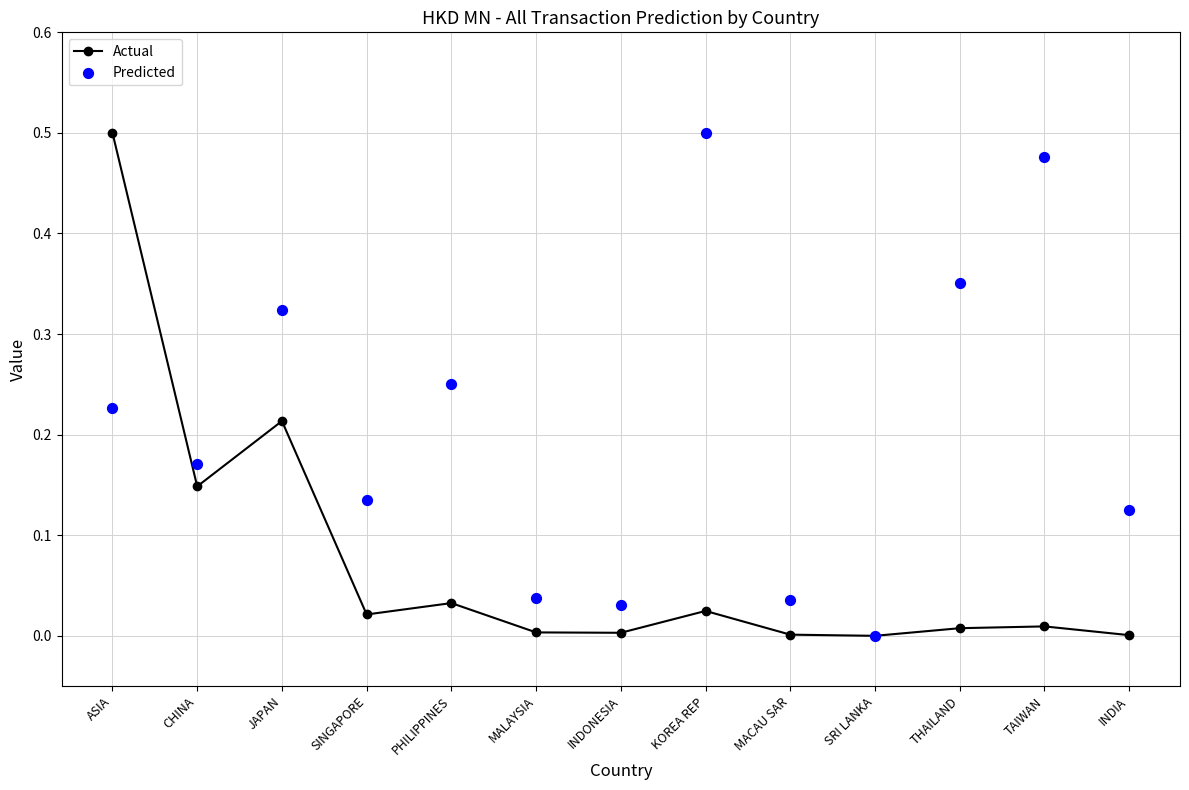

Is the value of Actual at SRI LANKA greater than the value of Predicted at PHILIPPINES?

No